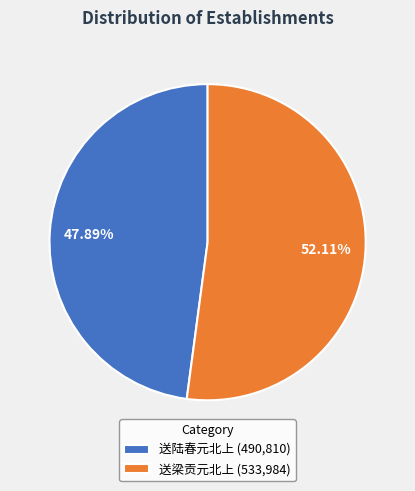

Do 送梁贡元北上 and 送陆春元北上 together represent more than half of the pie?

Yes